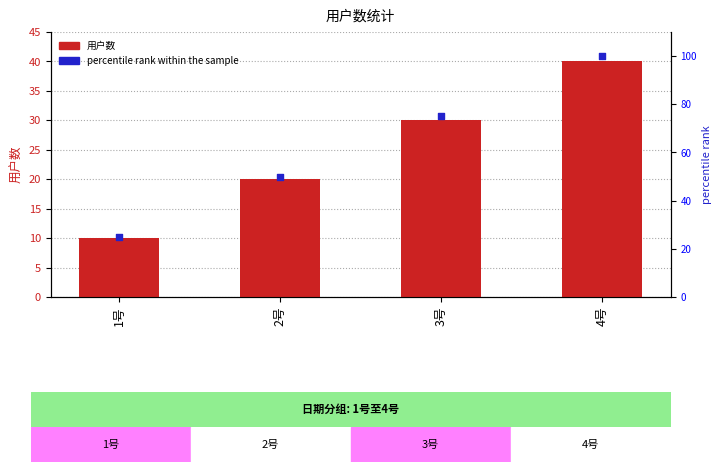

Which series has the largest Y range (max minus min)?

percentile rank within the sample